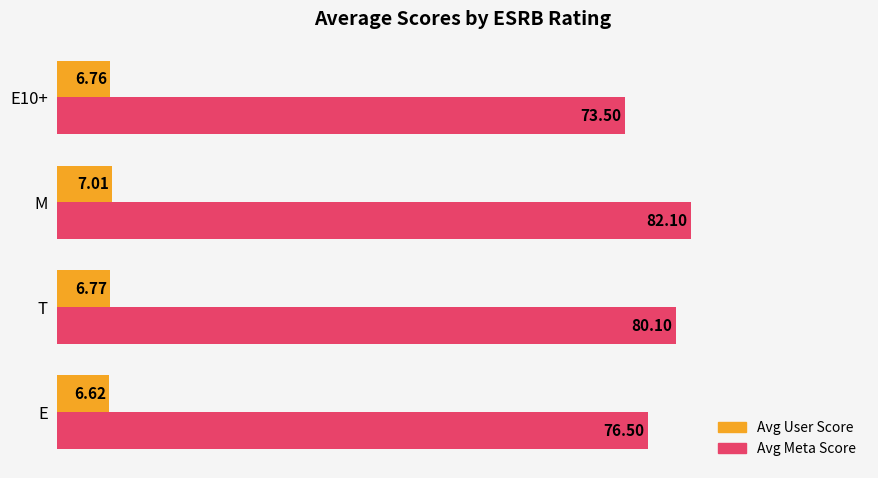

What is the difference between the maximum and minimum values in the Avg User Score series?

0.4